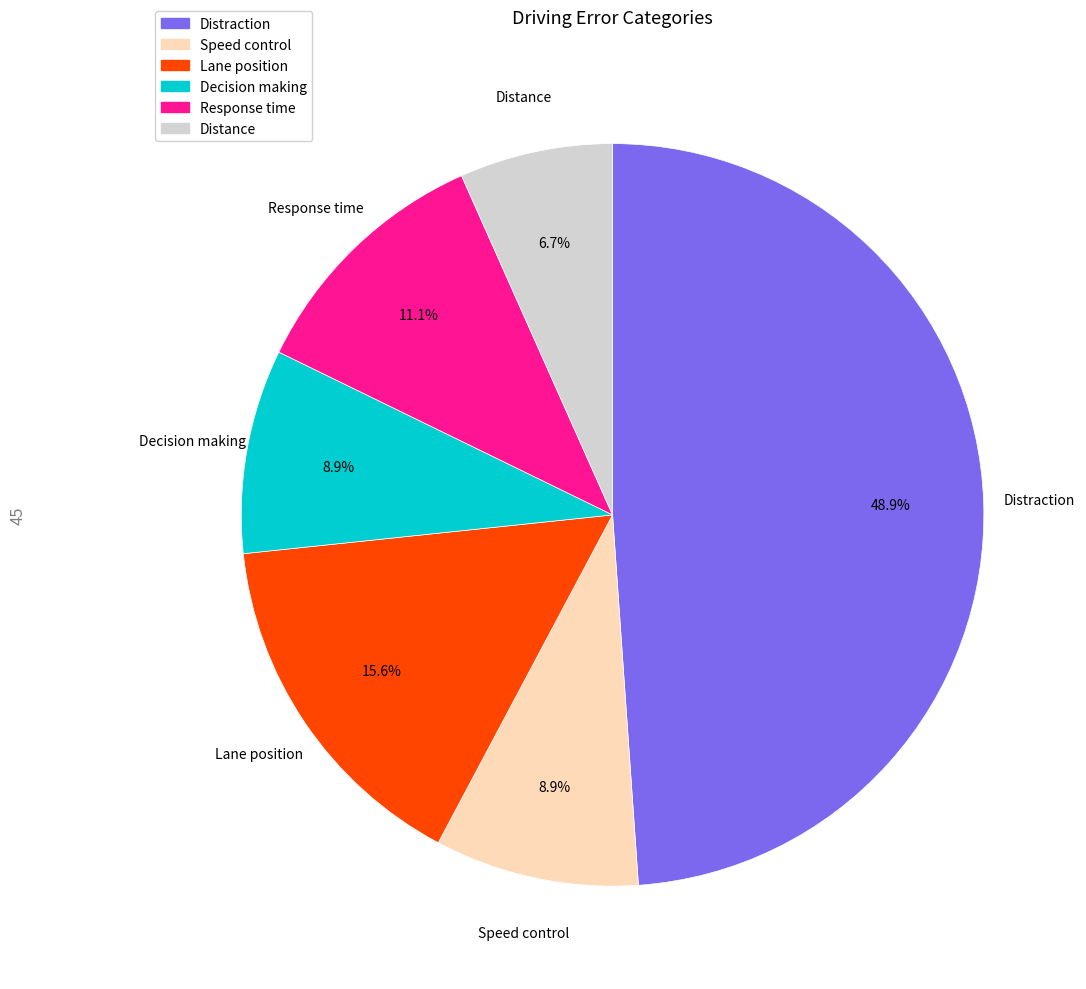

Does any single category account for the majority?

No